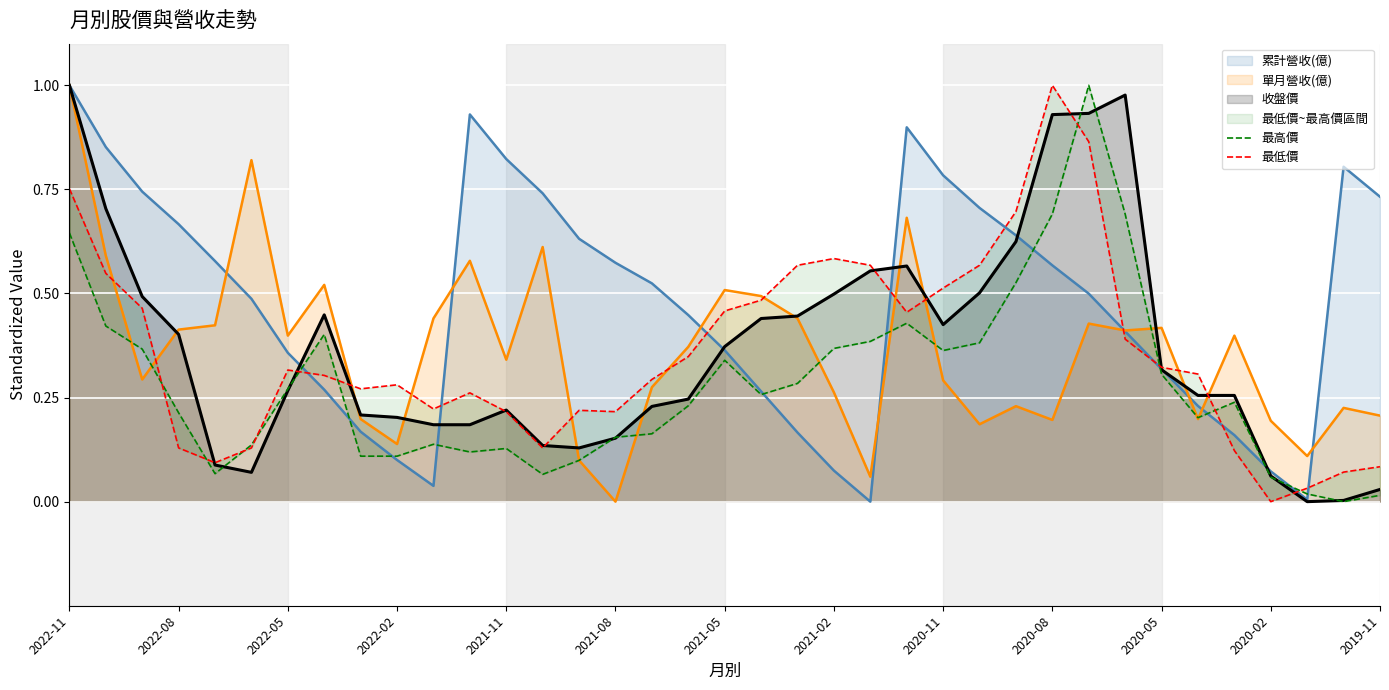

The value of 累計營收(億) at 2022-02 is 0.0. True or false?

False